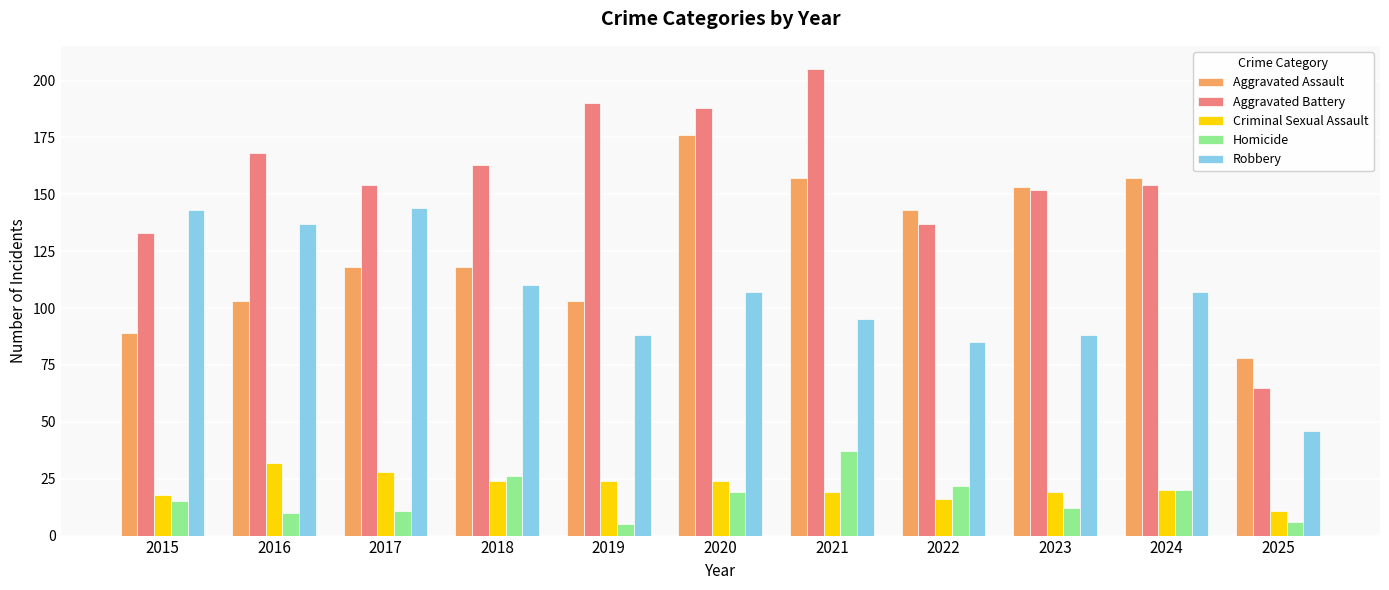

What is the maximum value for Homicide?

37